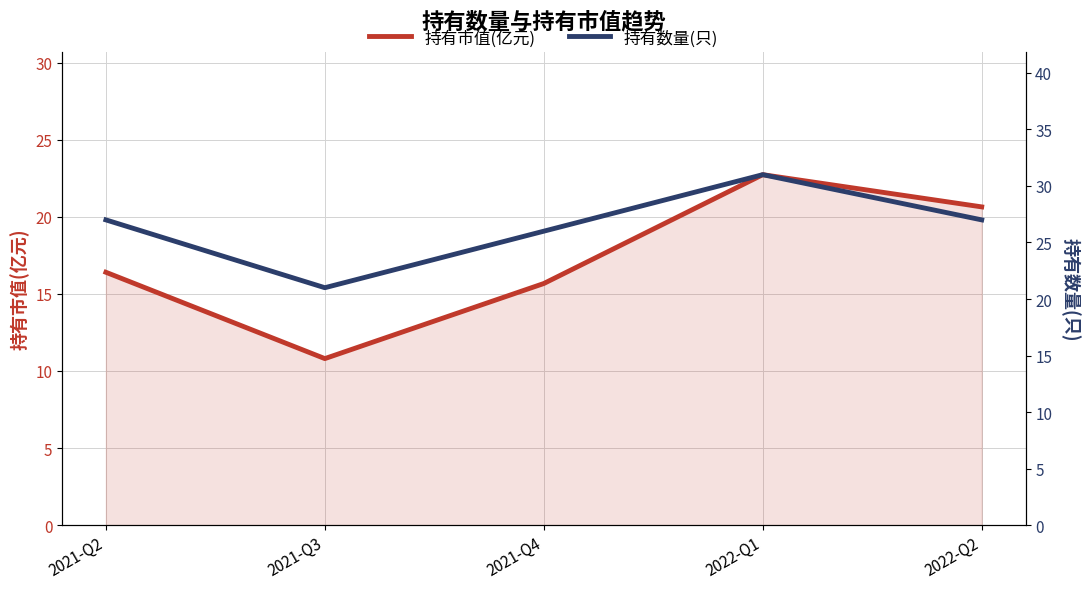

Which series has the largest total across all categories?

持有数量(只)